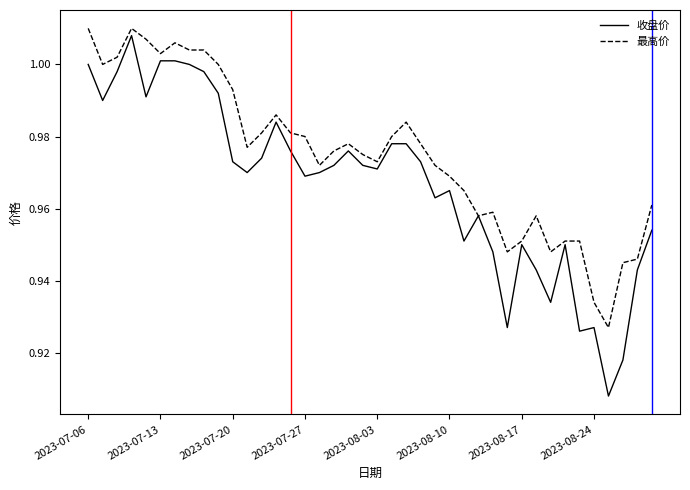

Which series has the largest range (max minus min)?

收盘价